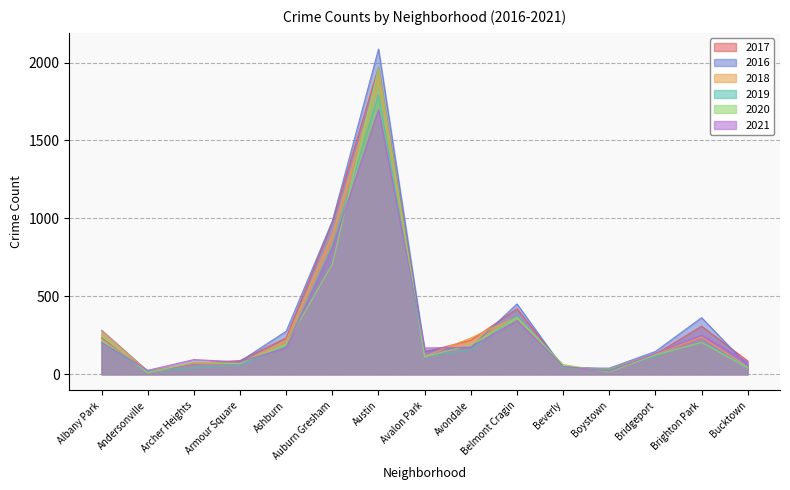

How many lines are shown in the chart?

6